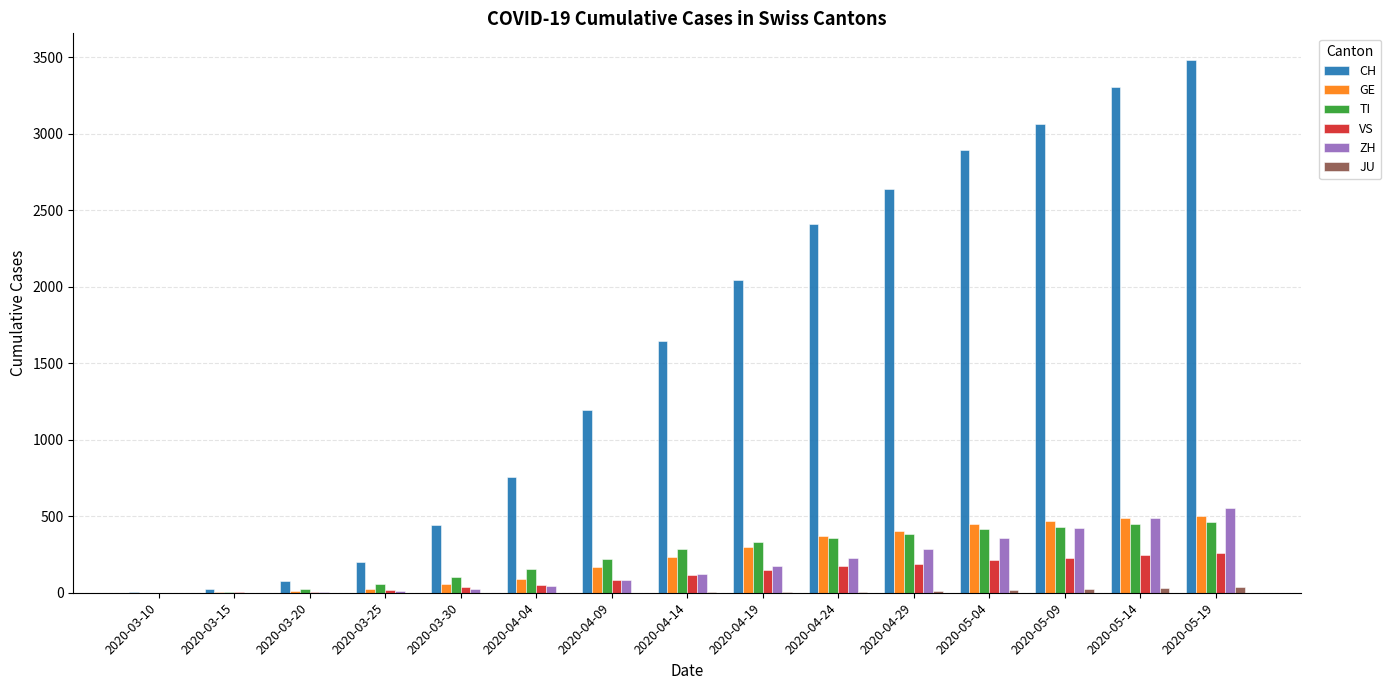

The value of TI at 2020-04-19 is 144. True or false?

False